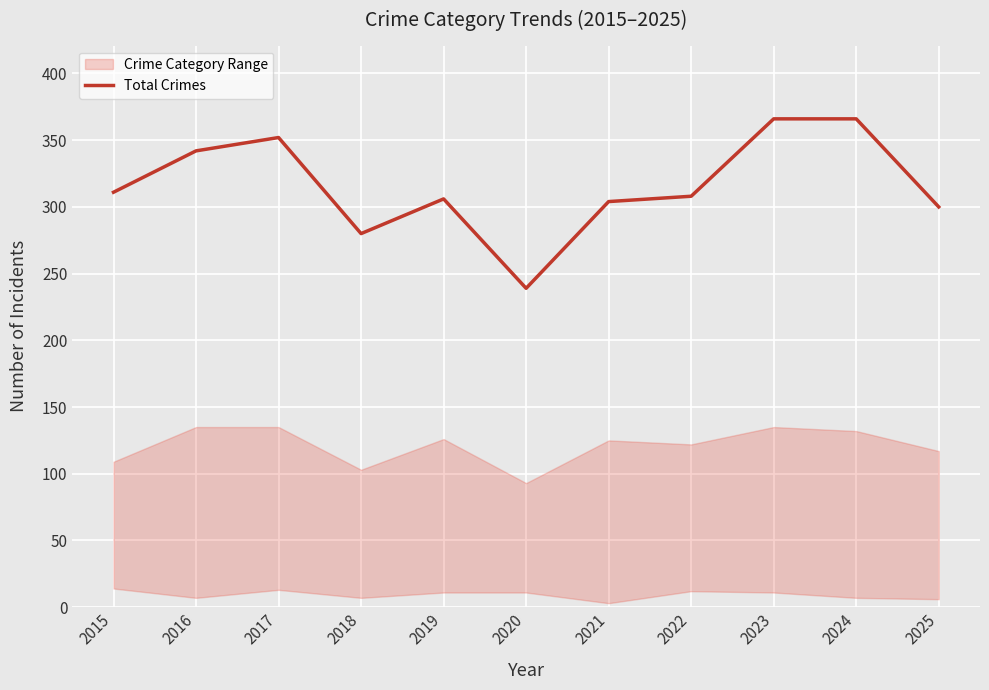

The value at 2018 is 484. True or false?

False